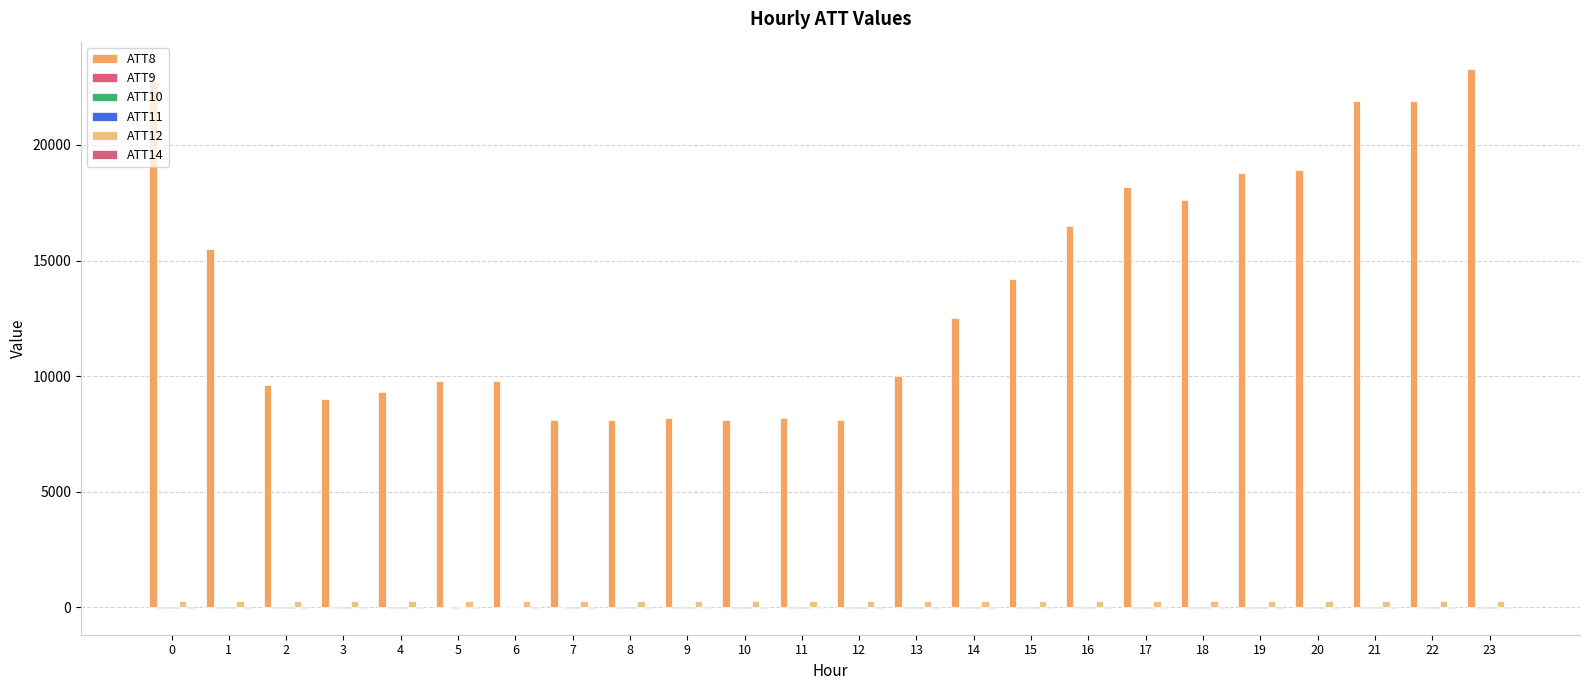

At which label is ATT10 closest to -4?

7